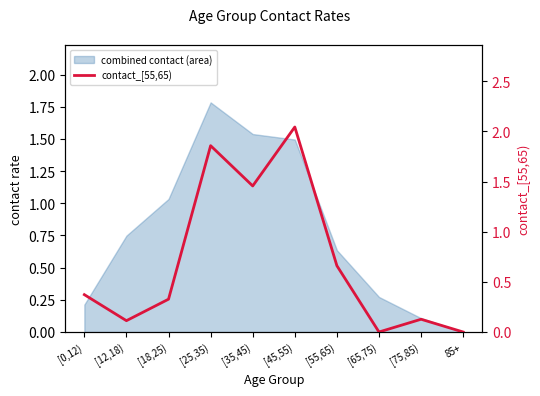

What is the average value?

0.7